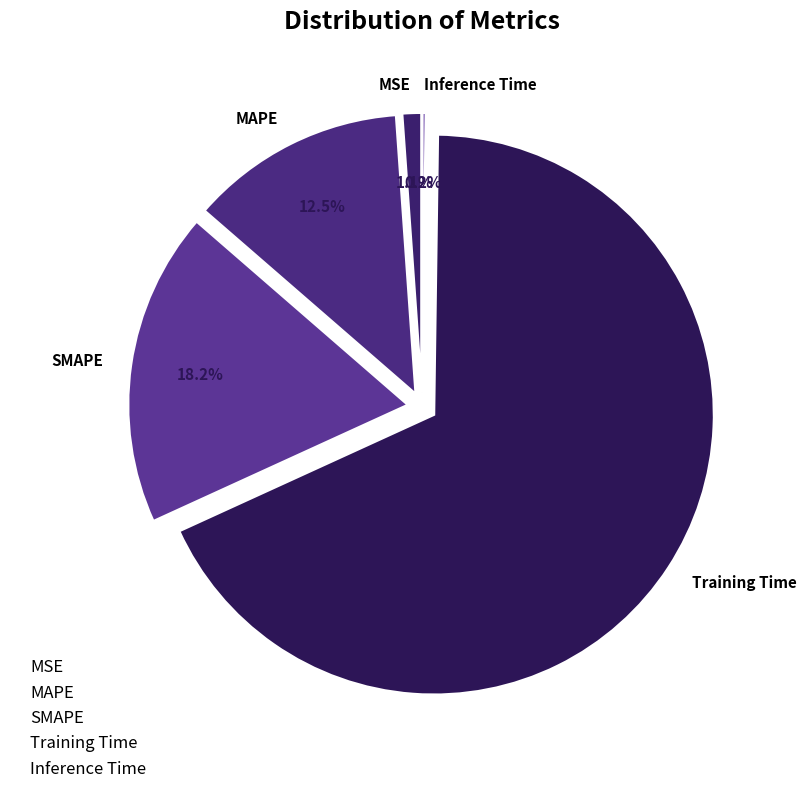

To the nearest percent, what portion does SMAPE represent?

18%